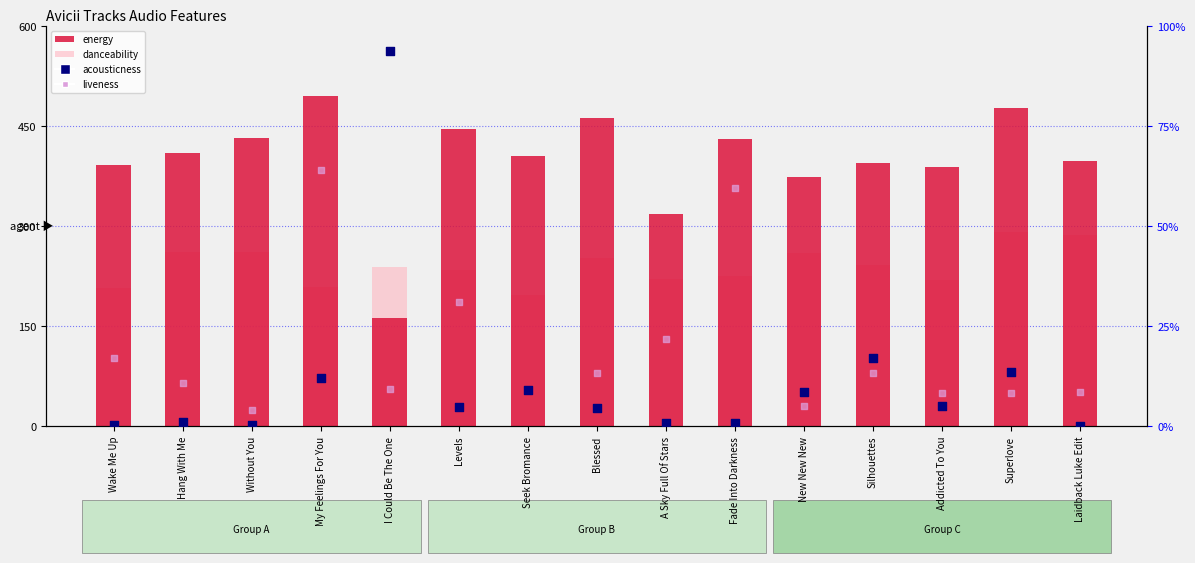

Is the value of liveness at Wake Me Up greater than the value of danceability at Hang With Me?

No